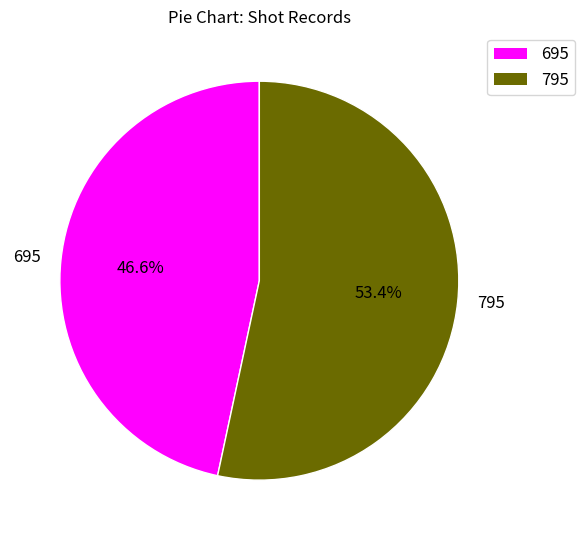

Count the number of slices in the pie.

2